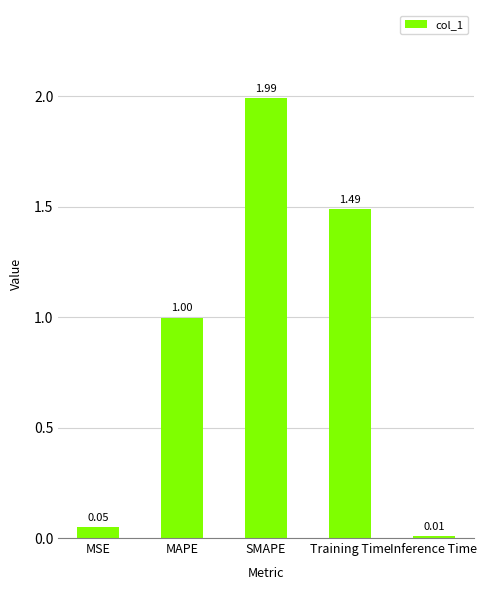

What is the maximum value shown in the chart?

2.0